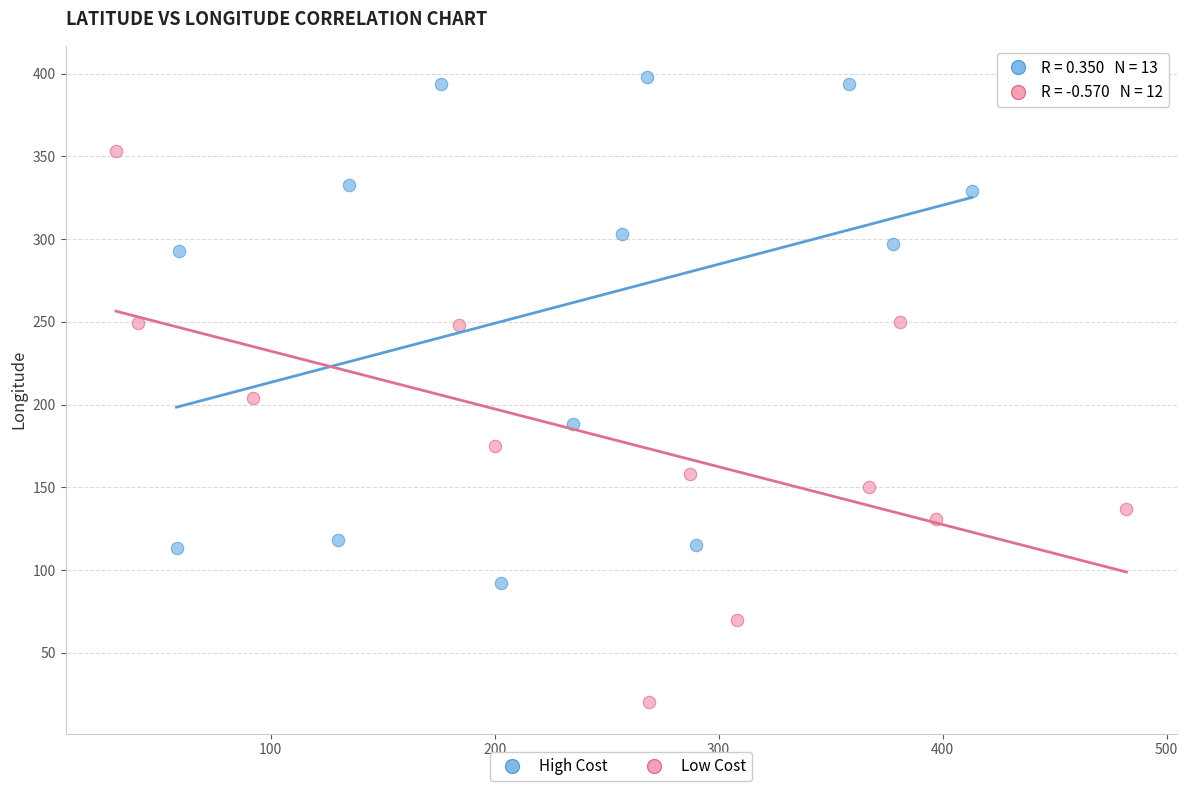

Which series contains the lowest Y value?

Low Cost